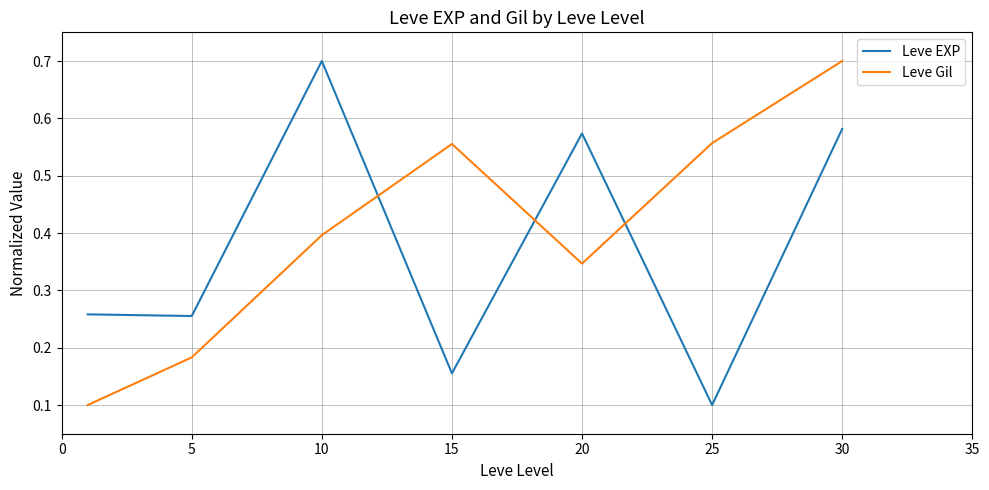

What is the difference between the maximum and second lowest values in the Leve Gil series?

0.5